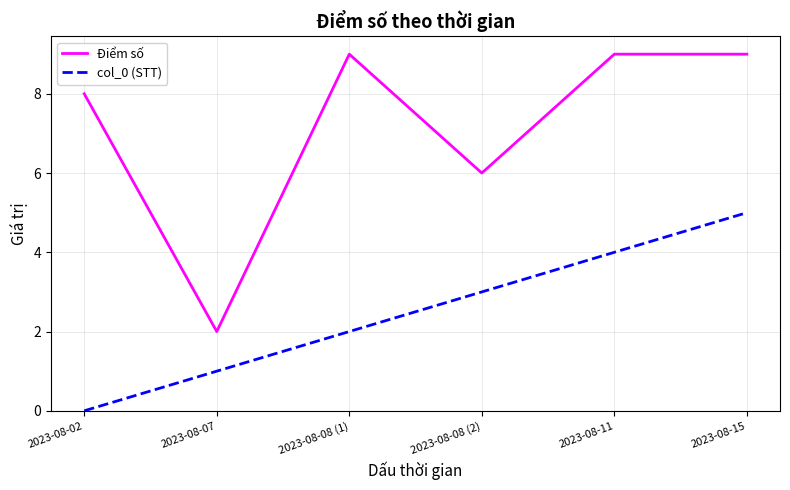

What position from the right is 2023-08-07?

5